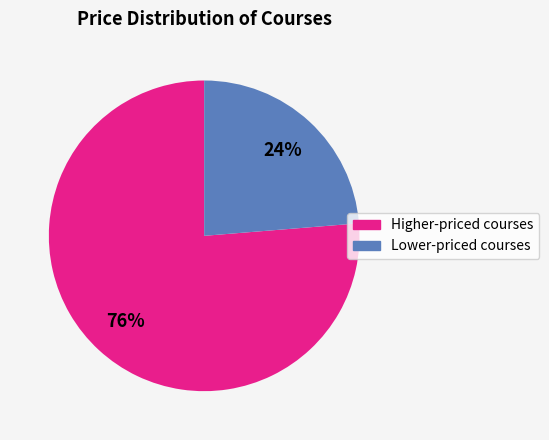

To the nearest percent, what is the average slice percentage?

50%